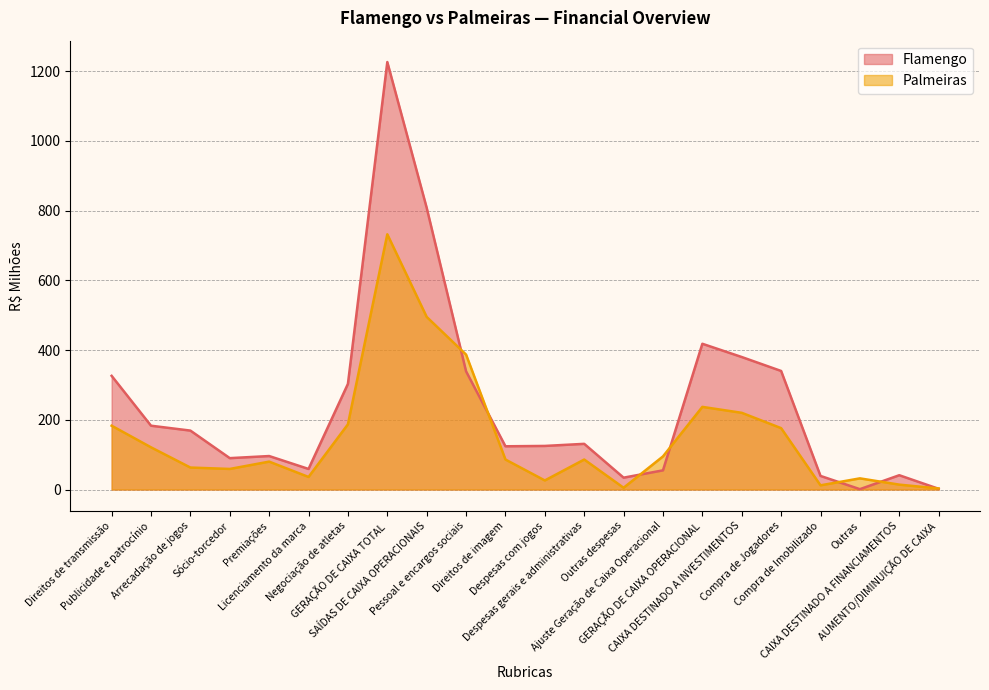

How many distinct data groups are displayed?

2